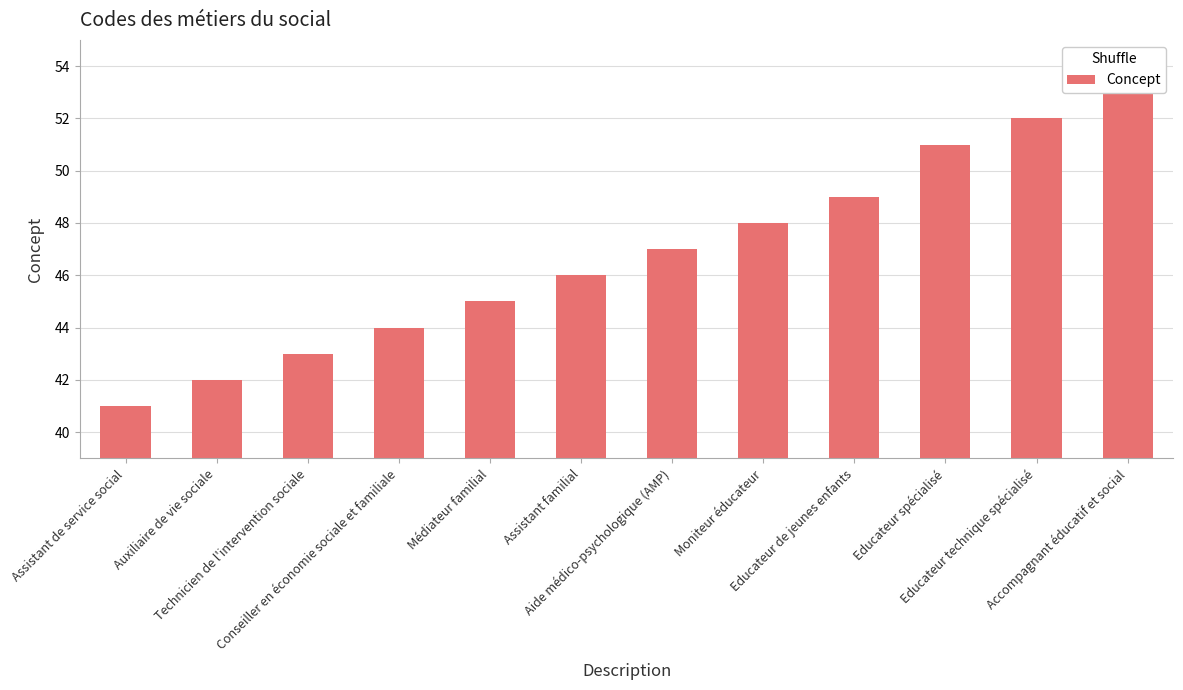

Approximately how many times larger is the value at Assistant de service social compared to Educateur spécialisé?

0.8